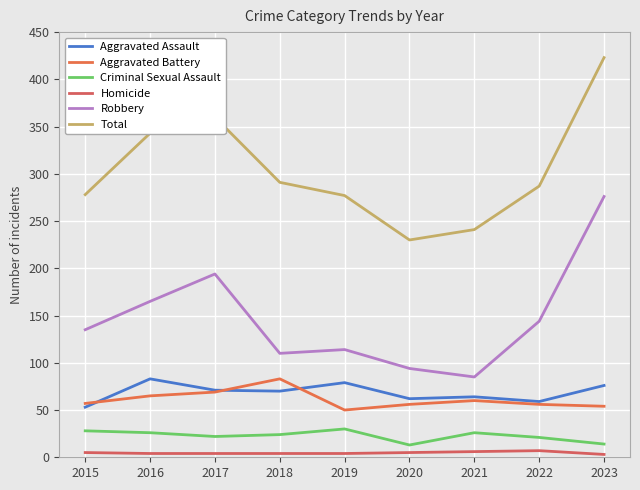

How many lines are shown in the chart?

6